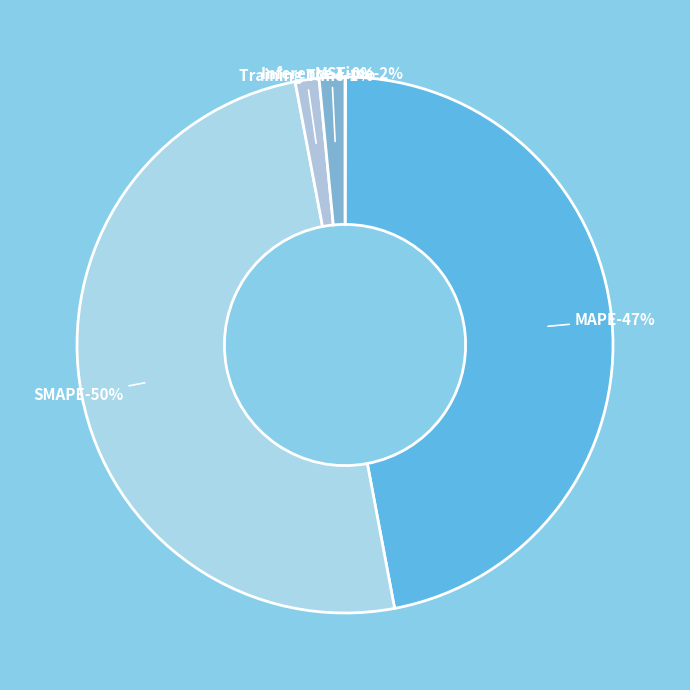

Which slice is the smallest?

MSE